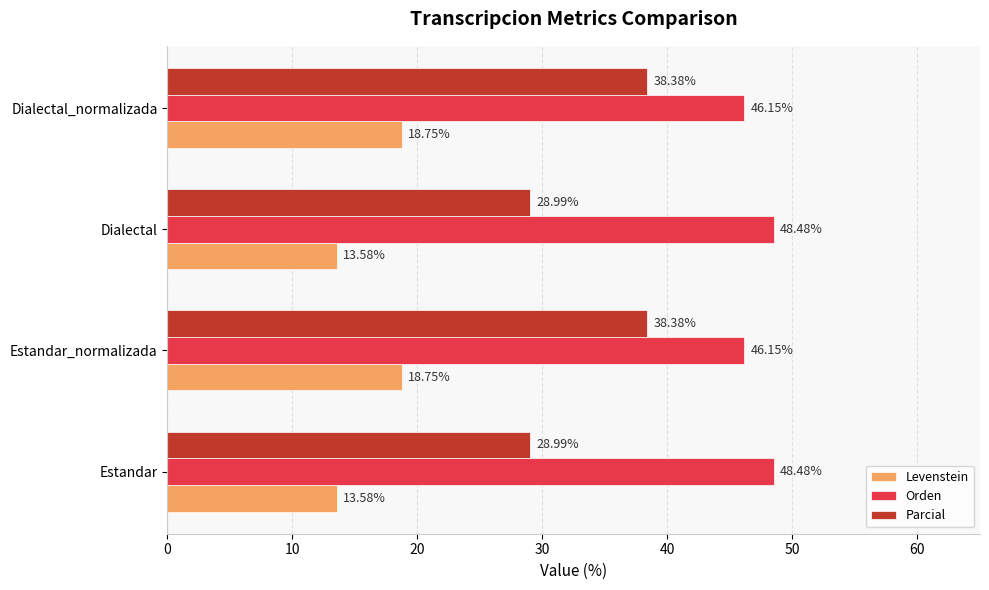

At Dialectal, list the series in order from smallest to largest.

Levenstein, Parcial, Orden